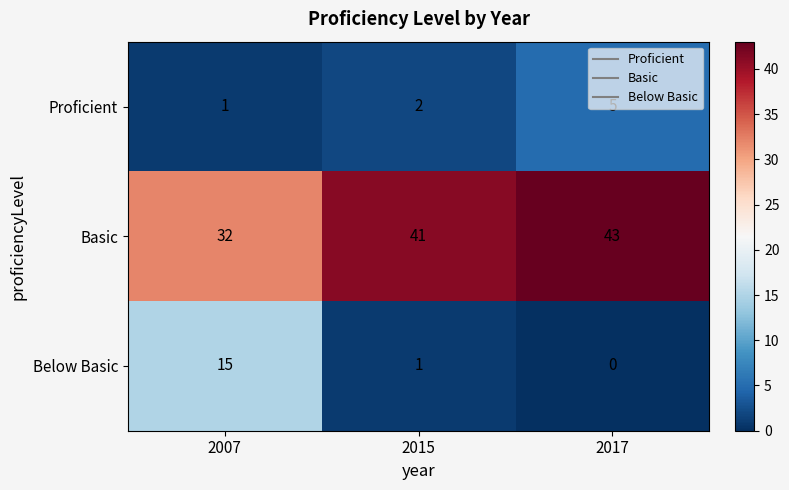

Which category has the highest value in the Below Basic series?

2007